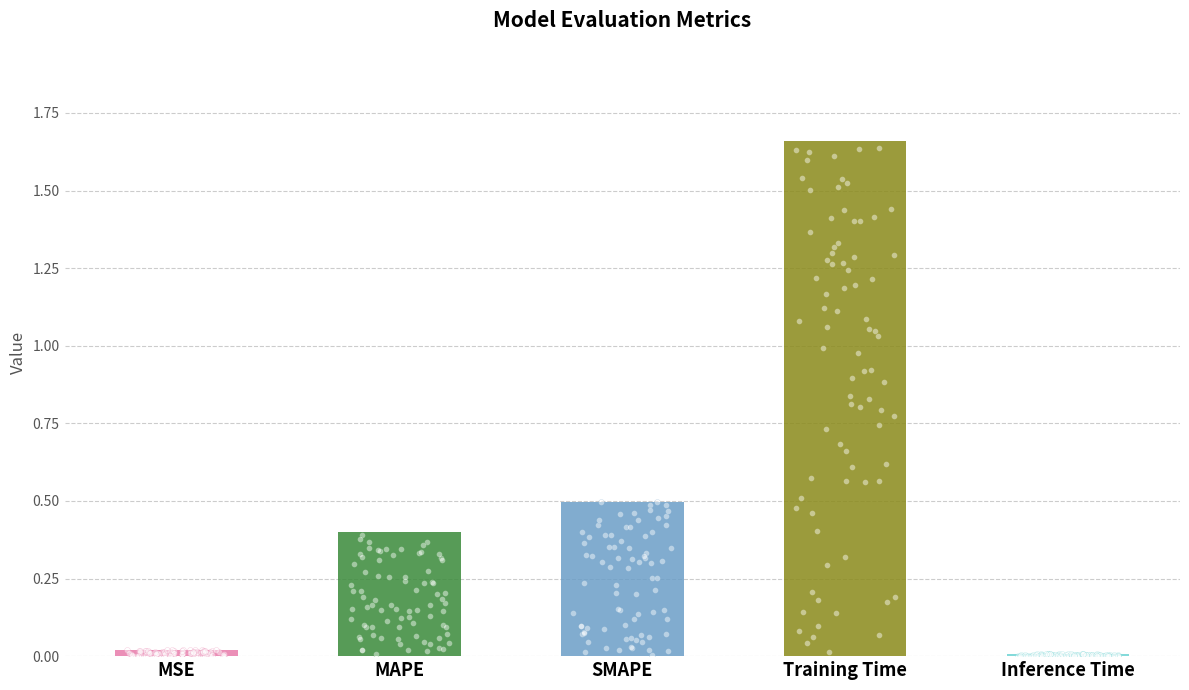

What is the change in value from MSE to Training Time?

+1.6